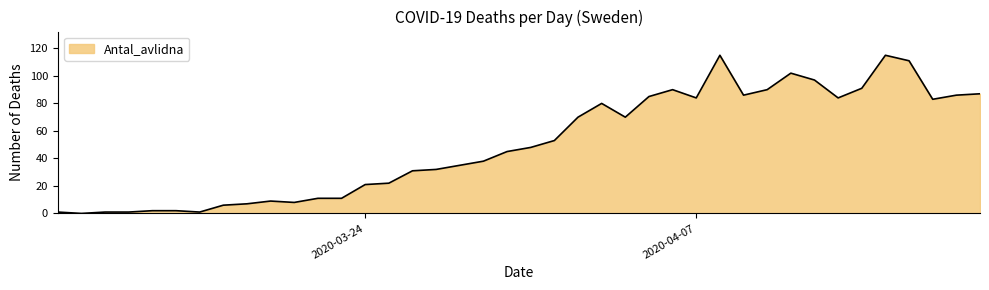

What is the maximum value shown in the chart?

115